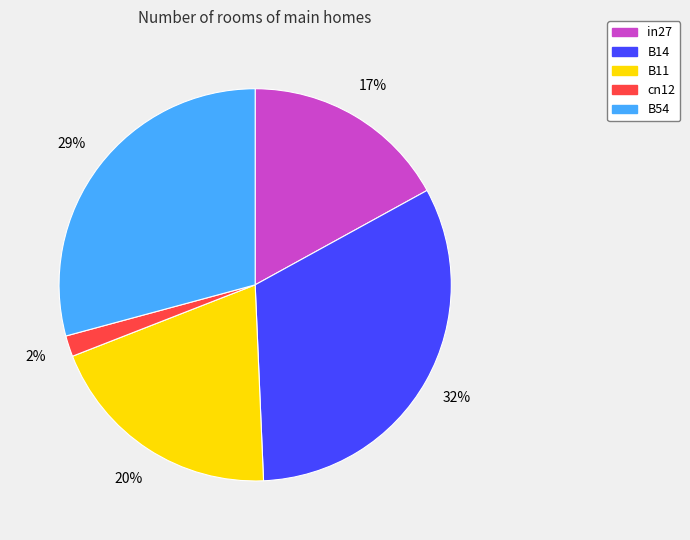

Is the sum of B14 and B54 greater than half?

Yes